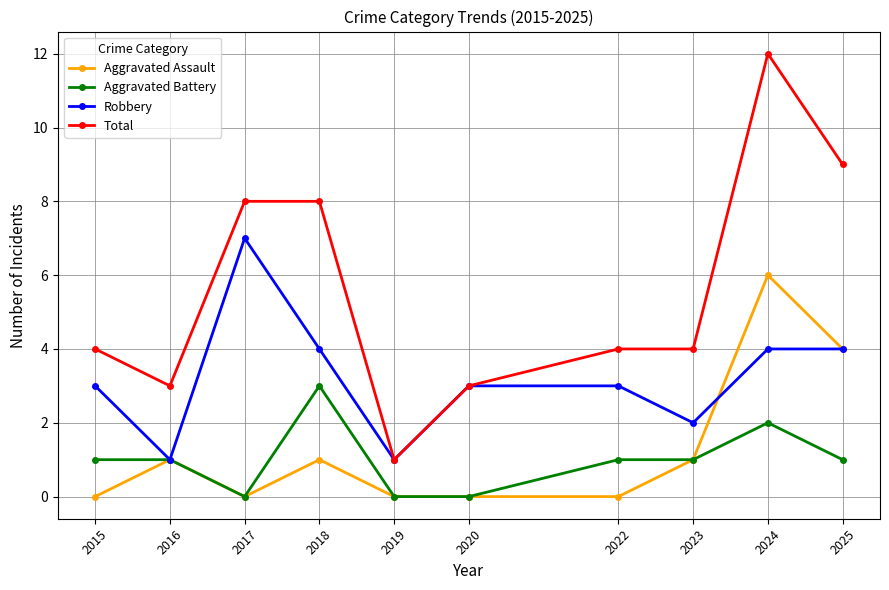

What is the difference between the maximum and minimum values in the Total series?

11